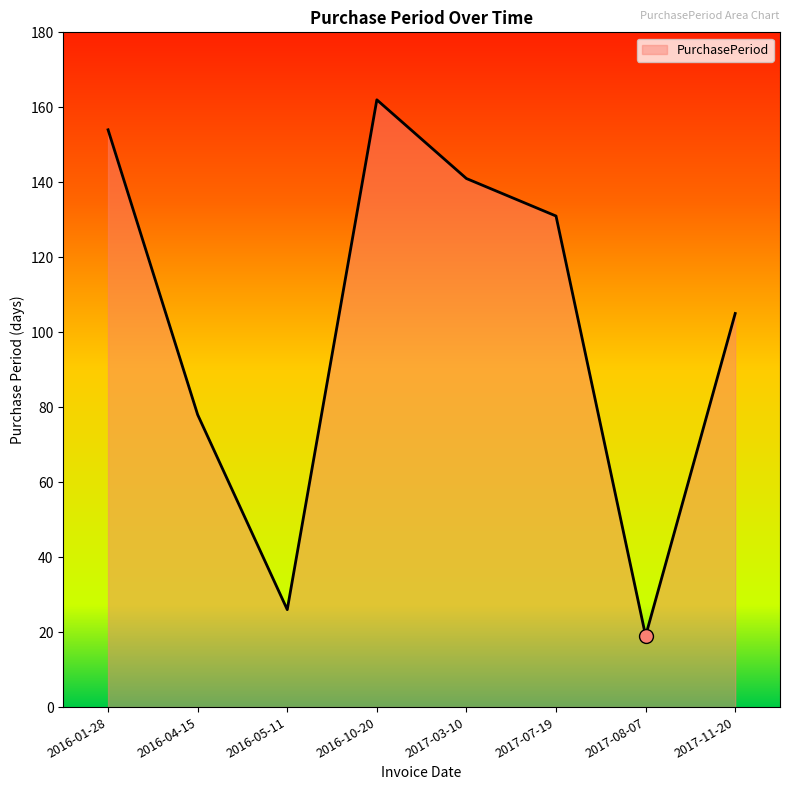

Where is the first local maximum?

2016-10-20